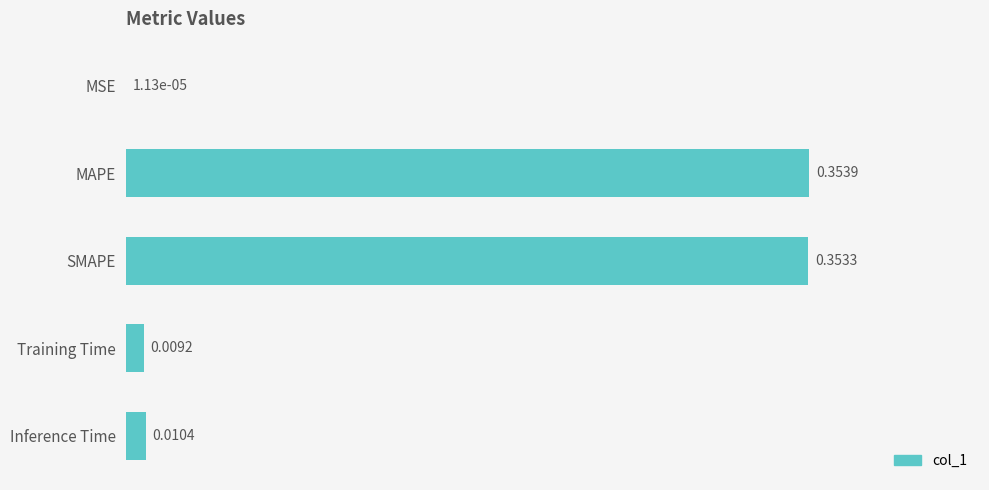

Which label corresponds to the largest value in the chart?

MAPE